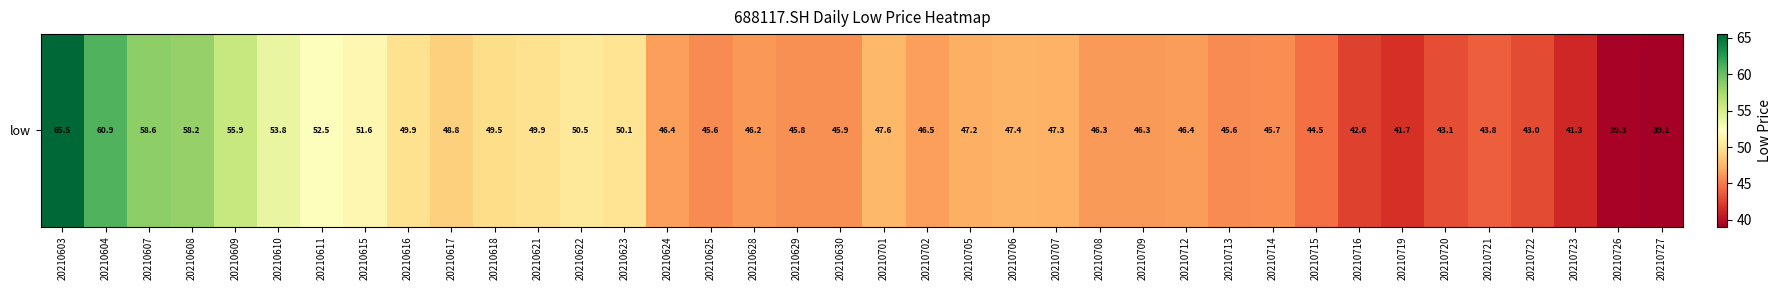

Reading left to right, list all the values displayed in this chart.

65.5	60.9	58.6	58.2	55.9	53.8	52.5	51.6	49.9	48.8	49.5	49.9	50.5	50.1	46.4	45.6	46.2	45.8	45.9	47.6	46.5	47.2	47.4	47.3	46.3	46.3	46.4	45.6	45.7	44.5	42.6	41.7	43.1	43.8	43.0	41.3	39.3	39.1